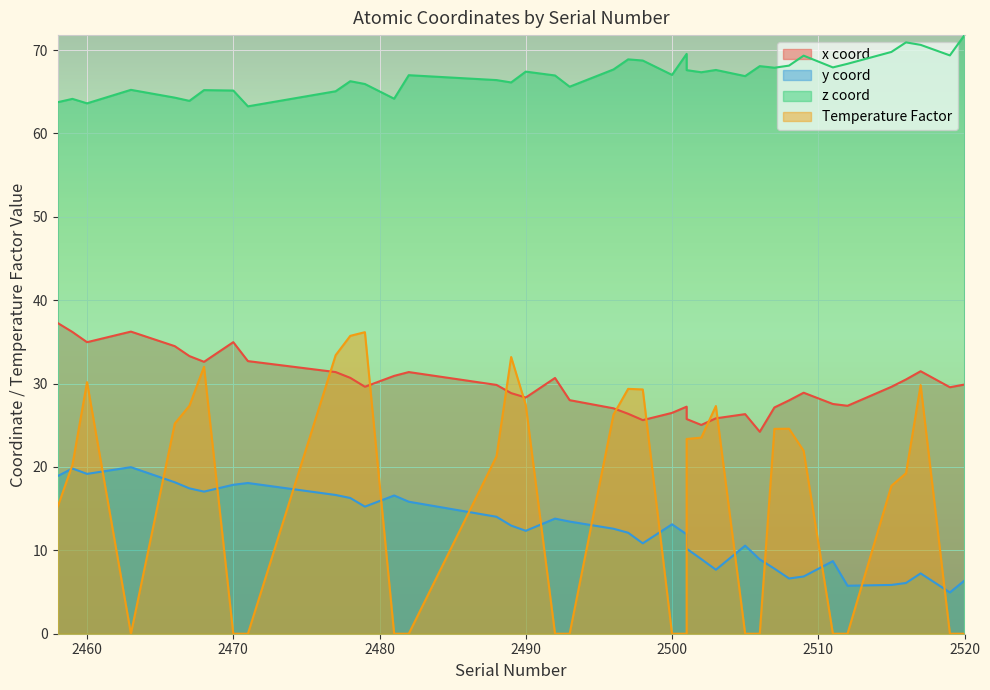

Is the value of tempFactor at 2505 greater than the value of y at 2511?

No